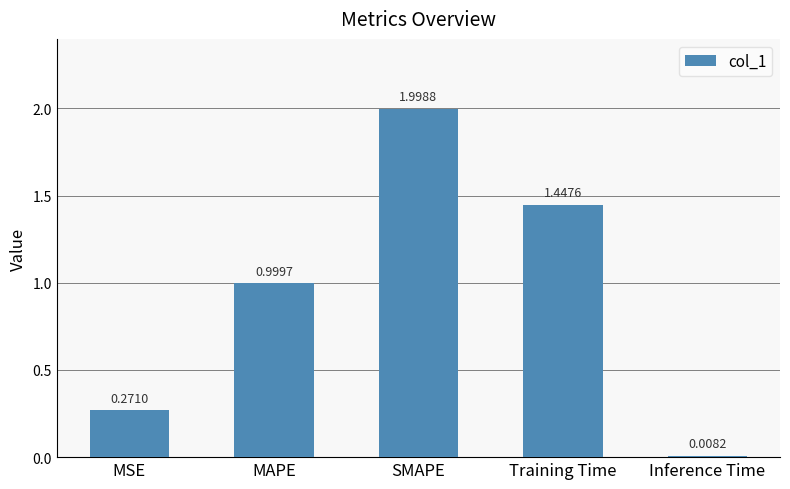

At which label is the value closest to 1?

MAPE